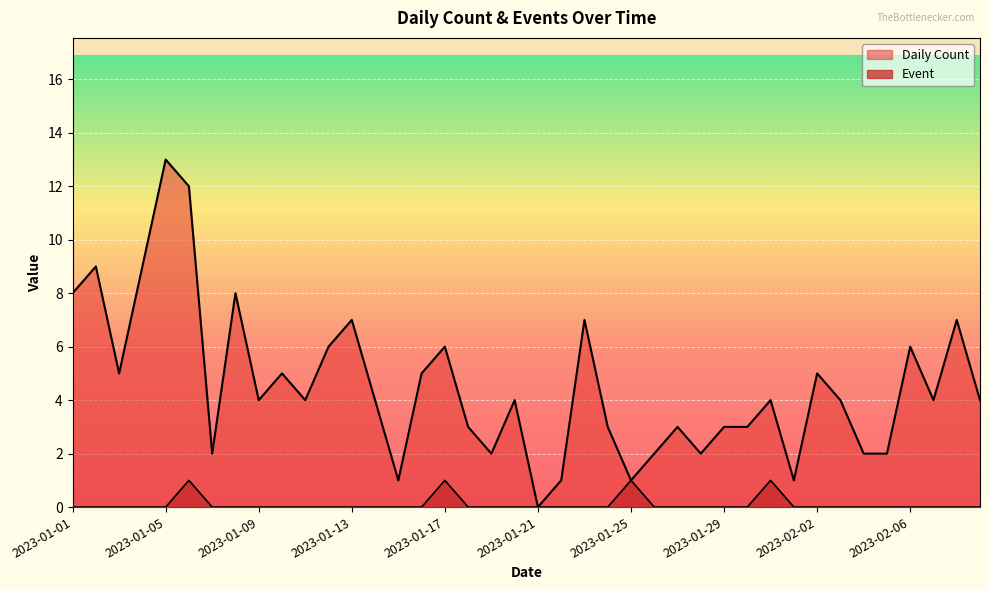

List the labels in order of Daily Count value, smallest first.

2023-01-21, 2023-01-15, 2023-01-22, 2023-01-25, 2023-02-01, 2023-01-07, 2023-01-19, 2023-01-26, 2023-01-28, 2023-02-04, 2023-02-05, 2023-01-18, 2023-01-24, 2023-01-27, 2023-01-29, 2023-01-30, 2023-01-09, 2023-01-11, 2023-01-14, 2023-01-20, 2023-01-31, 2023-02-03, 2023-02-07, 2023-02-09, 2023-01-03, 2023-01-10, 2023-01-16, 2023-02-02, 2023-01-12, 2023-01-17, 2023-02-06, 2023-01-13, 2023-01-23, 2023-02-08, 2023-01-01, 2023-01-08, 2023-01-02, 2023-01-04, 2023-01-06, 2023-01-05